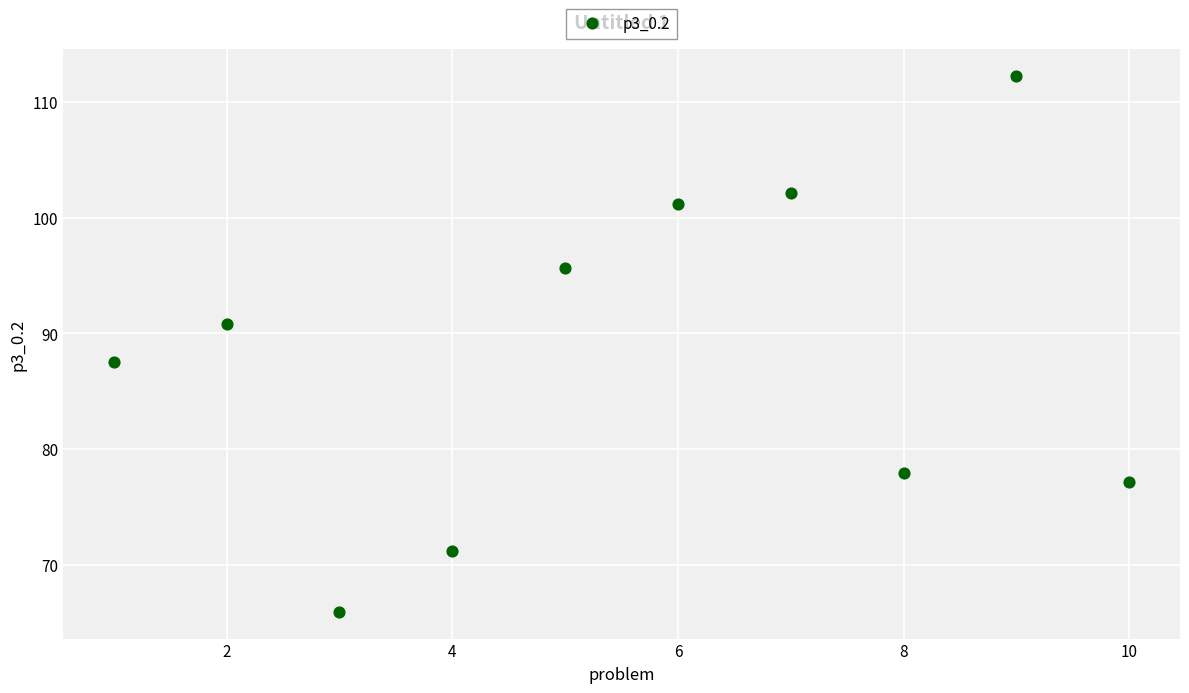

What is the range of X values (max minus min)?

9.0